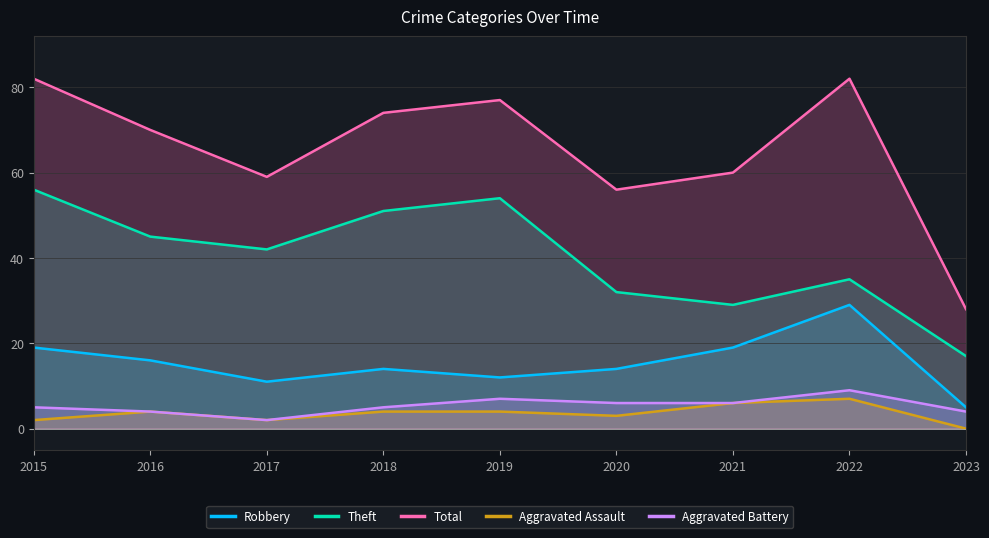

Rank the series at 2023 from highest to lowest value.

Total, Theft, Robbery, Aggravated Battery, Aggravated Assault